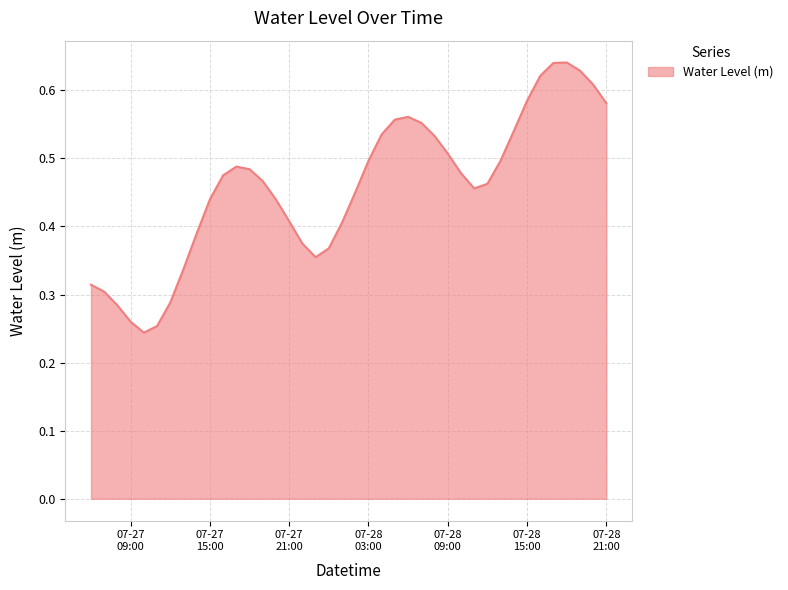

List the labels in order of value, smallest first.

2024-07-27 10:00:00, 2024-07-27 11:00:00, 2024-07-27 09:00:00, 2024-07-27 08:00:00, 2024-07-27 12:00:00, 2024-07-27 07:00:00, 2024-07-27 06:00:00, 2024-07-27 13:00:00, 2024-07-27 23:00:00, 2024-07-28 00:00:00, 2024-07-27 22:00:00, 2024-07-27 14:00:00, 2024-07-28 01:00:00, 2024-07-27 21:00:00, 2024-07-27 20:00:00, 2024-07-27 15:00:00, 2024-07-28 02:00:00, 2024-07-28 11:00:00, 2024-07-28 12:00:00, 2024-07-27 19:00:00, 2024-07-27 16:00:00, 2024-07-28 10:00:00, 2024-07-27 18:00:00, 2024-07-27 17:00:00, 2024-07-28 03:00:00, 2024-07-28 13:00:00, 2024-07-28 09:00:00, 2024-07-28 08:00:00, 2024-07-28 04:00:00, 2024-07-28 14:00:00, 2024-07-28 07:00:00, 2024-07-28 05:00:00, 2024-07-28 06:00:00, 2024-07-28 21:00:00, 2024-07-28 15:00:00, 2024-07-28 20:00:00, 2024-07-28 16:00:00, 2024-07-28 19:00:00, 2024-07-28 17:00:00, 2024-07-28 18:00:00